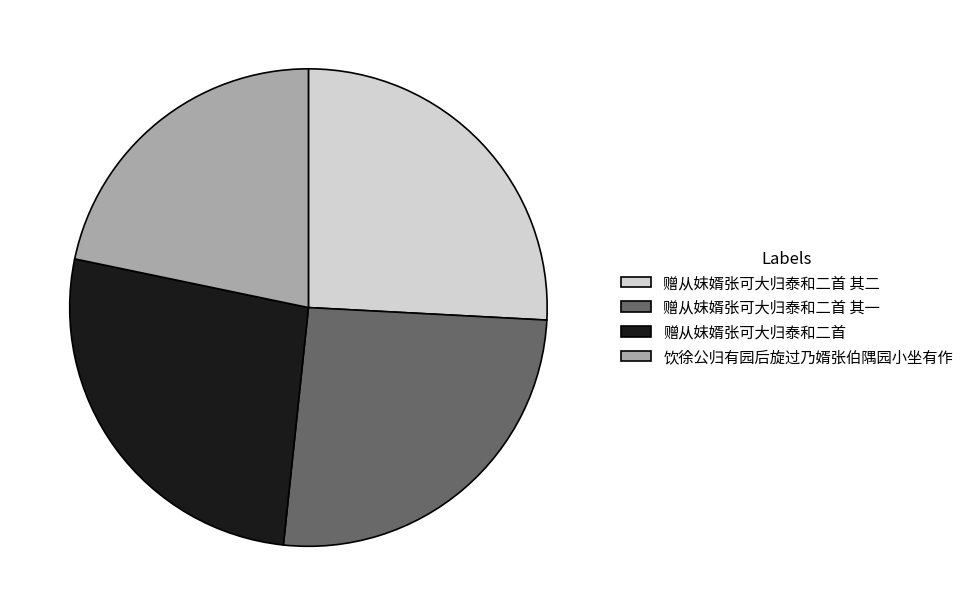

Between 赠从妺婿张可大归泰和二首 其一 and 赠从妺婿张可大归泰和二首, which is larger?

赠从妺婿张可大归泰和二首